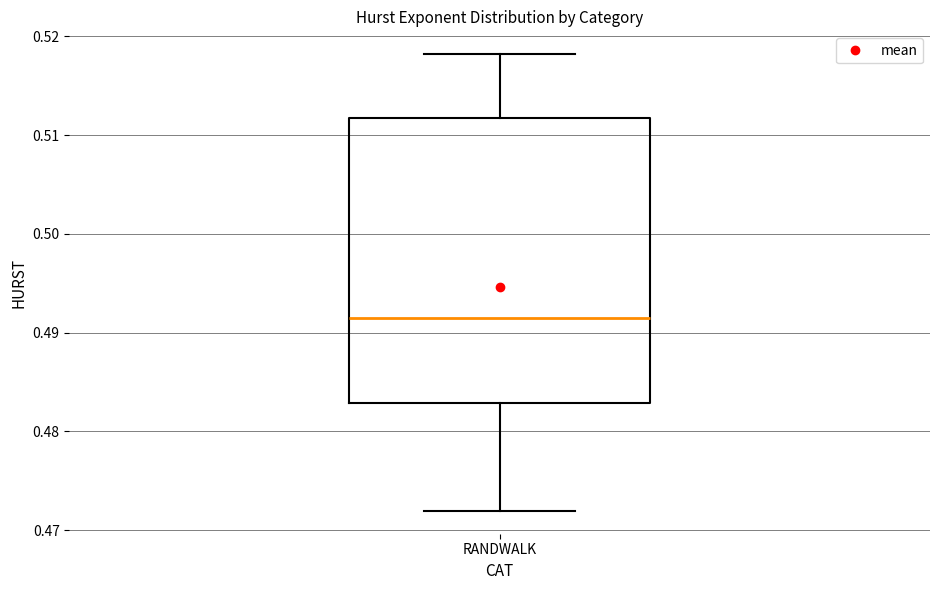

Where does the median line of the box for RANDWALK sit on the y-axis? The values are not printed on the chart, so give them approximately, as read against the axis.

0.491